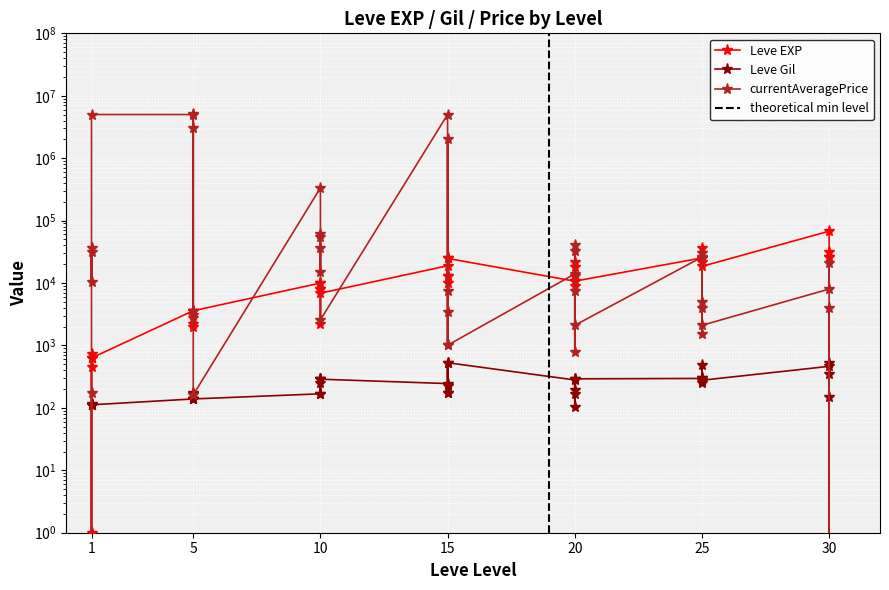

What are all the series names shown in the legend?

Leve EXP, Leve Gil, currentAveragePrice